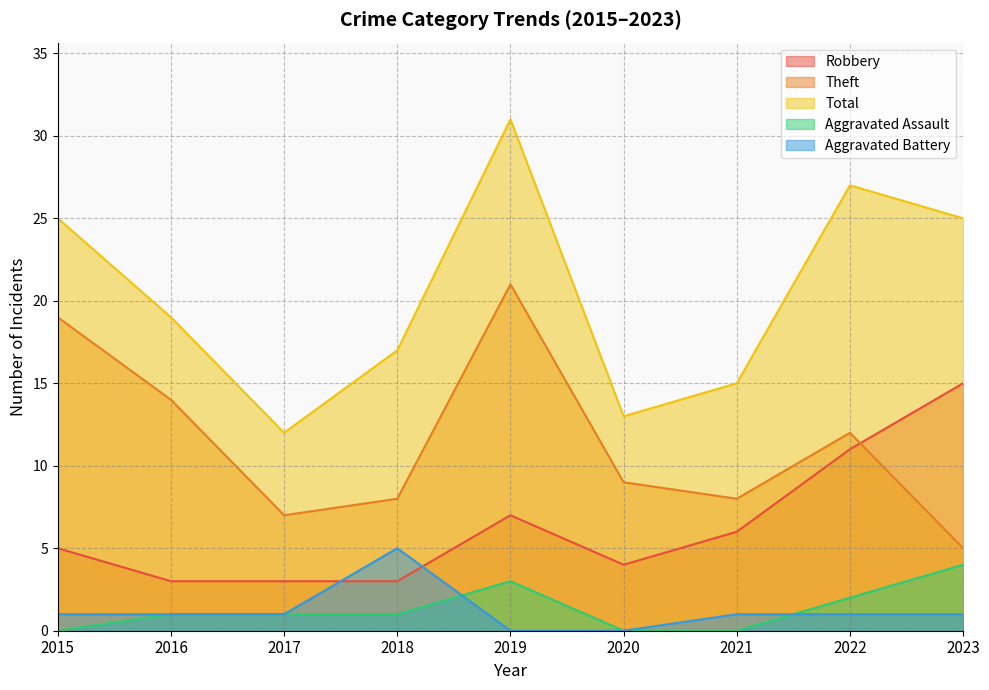

At how many categories does at least one series exceed 18?

5